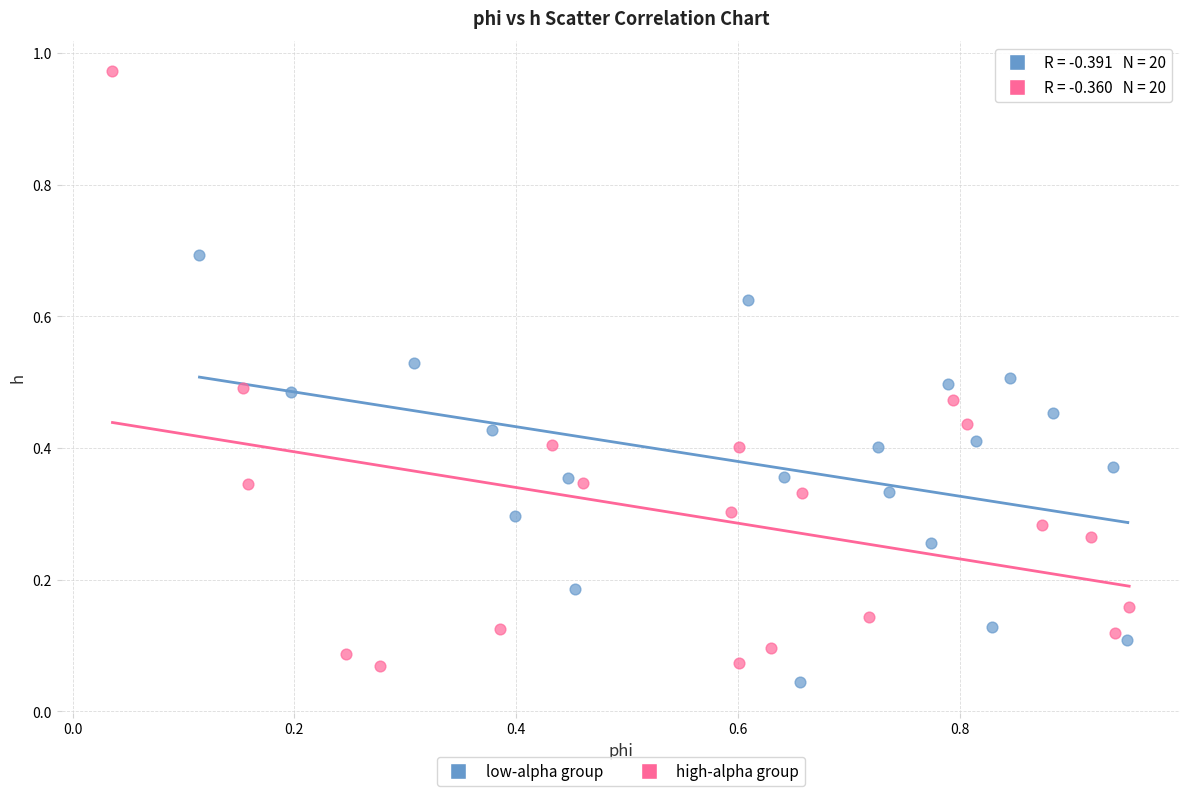

Which series reaches the maximum Y coordinate?

high-alpha group